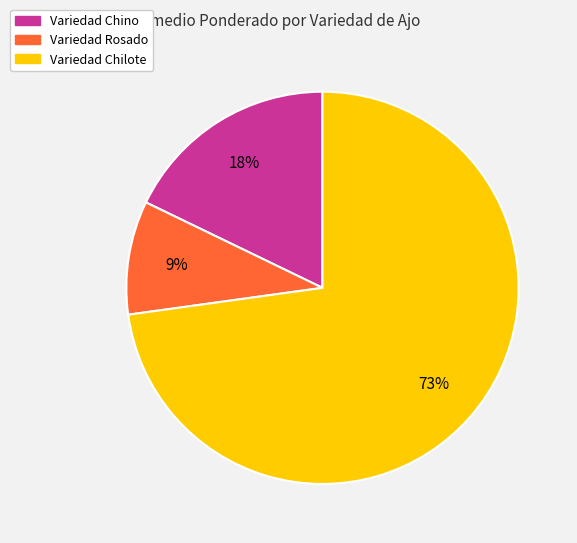

How many slices are in this pie chart?

3